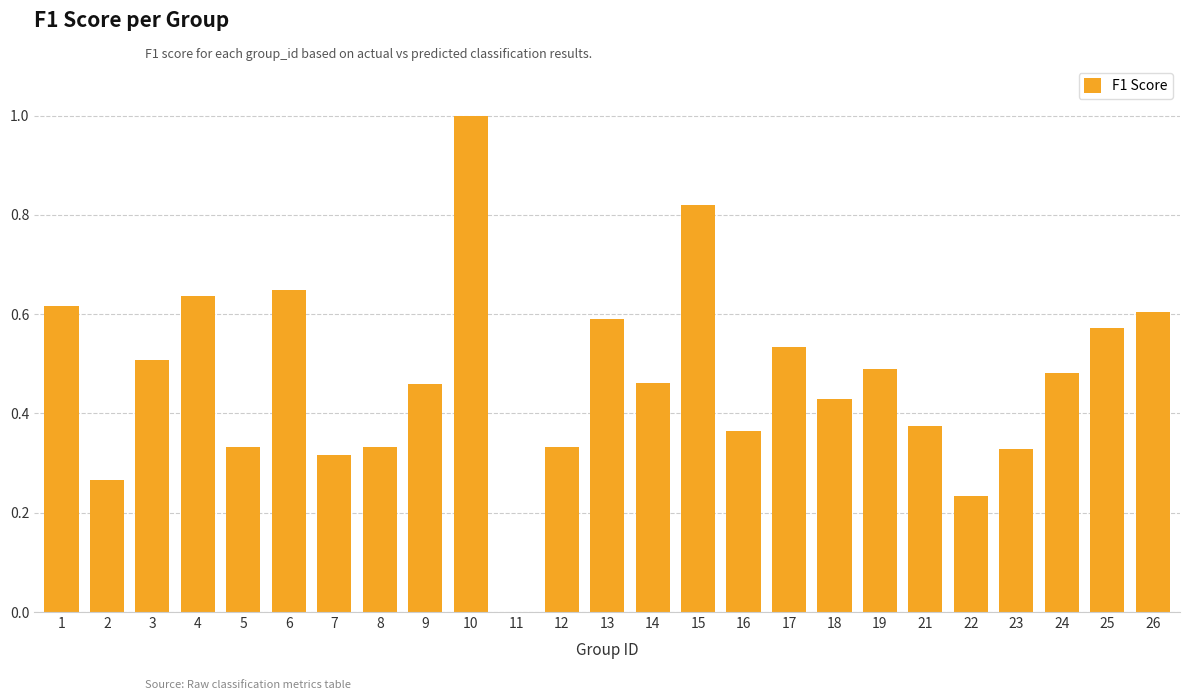

What is the sum of the values at 19 and 22?

0.7